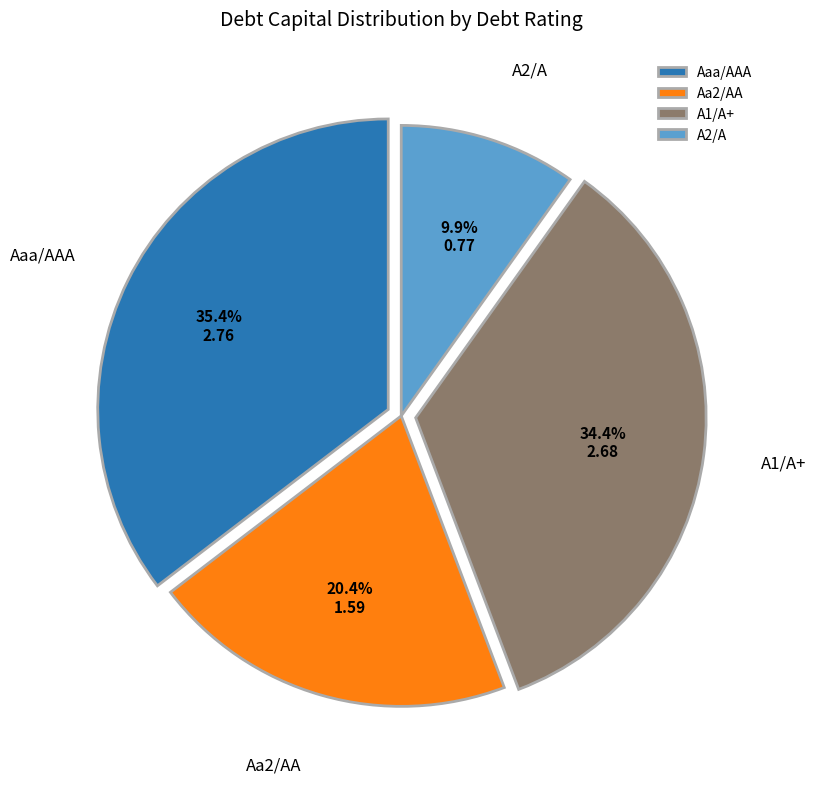

How much of the chart is everything except A1/A+?

65.6%